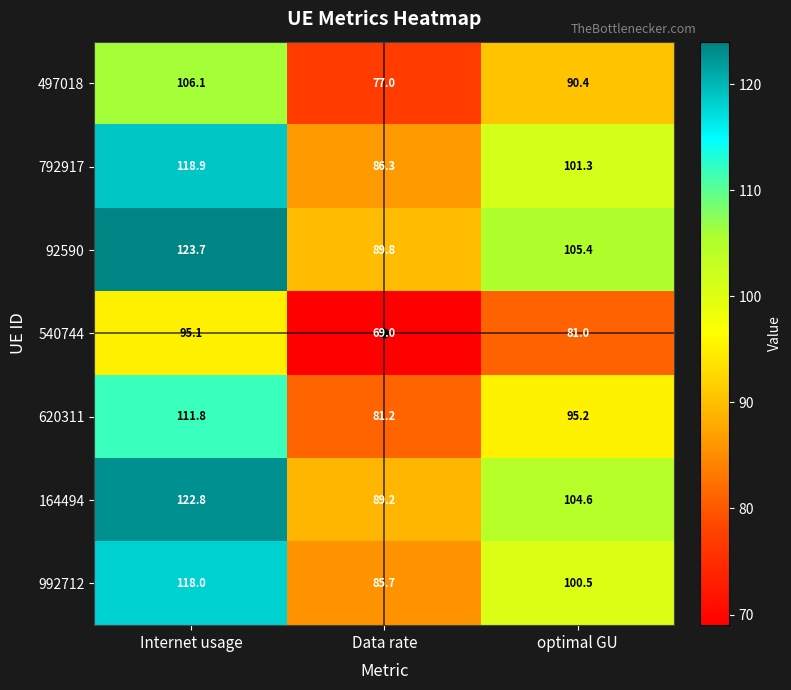

At how many categories does at least one series exceed 89?

3